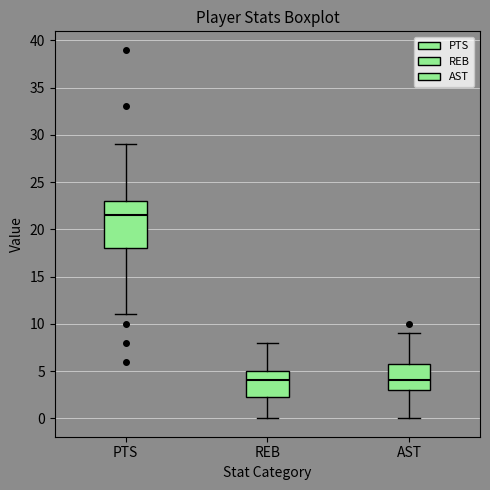

Reading left to right, read every box against the y-axis: the position of its median line, the range the box covers, and the ends of its whiskers. The values are not printed on the chart, so give them approximately, as read against the axis.

PTS: median 21.5, box 18.0 to 23.0, whiskers 11.0 to 29.0
REB: median 4.0, box 2.5 to 5.0, whiskers 0.0 to 8.0
AST: median 4.0, box 3.0 to 6.0, whiskers 0.0 to 9.0